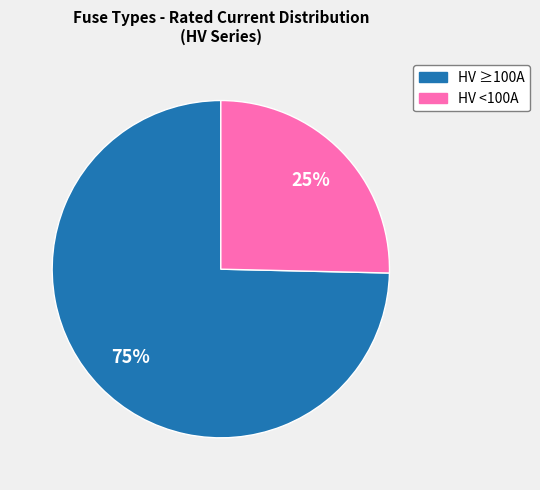

To the nearest percent, what is the average slice percentage?

50%